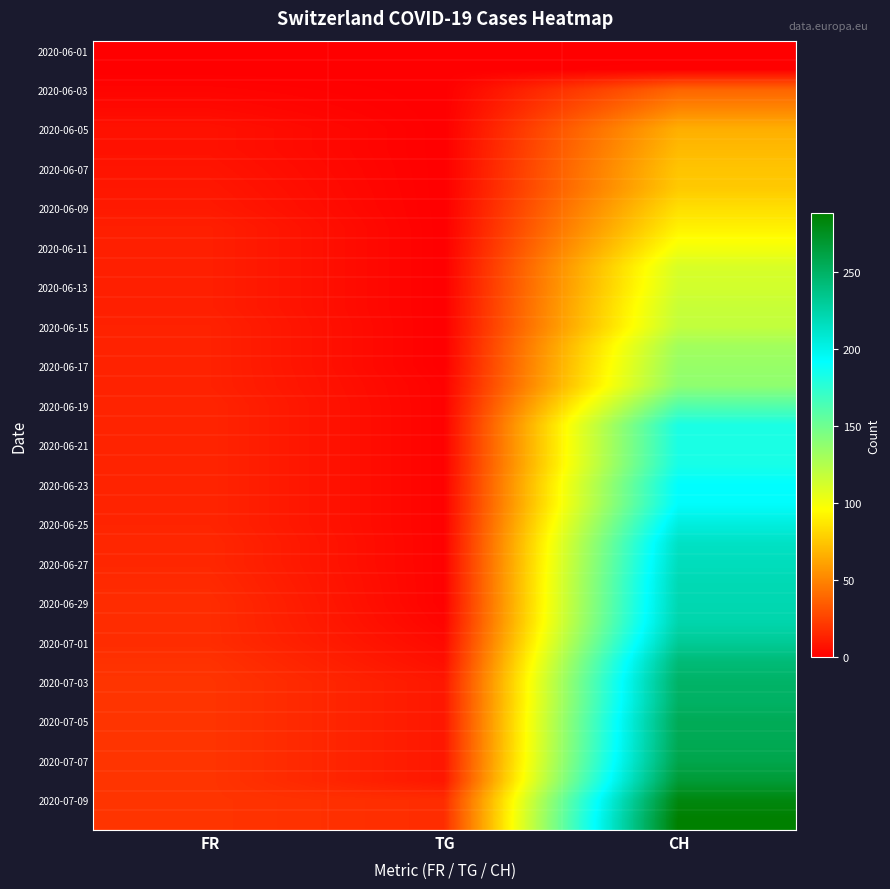

How many data points does each series have?

3